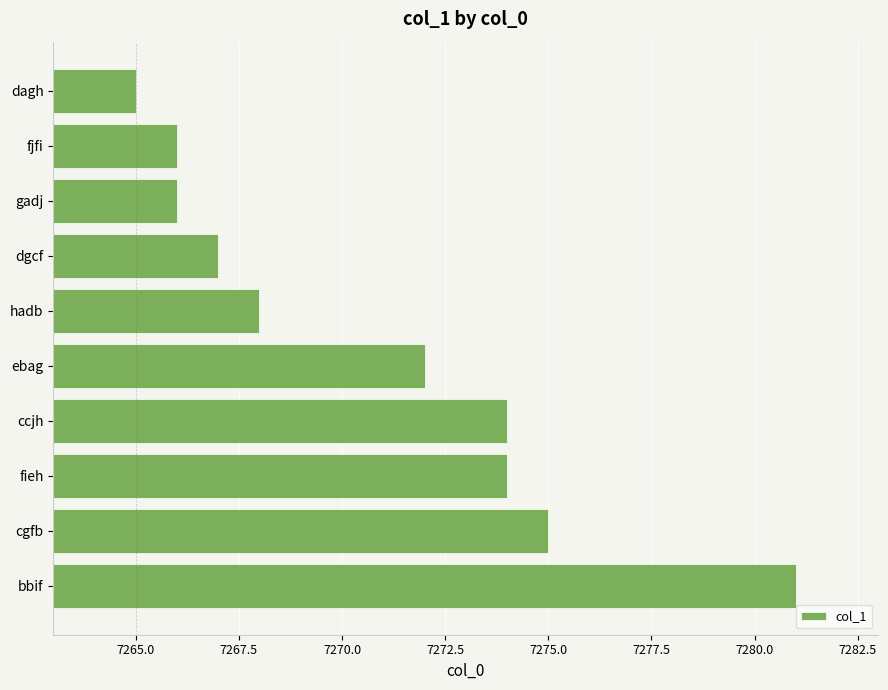

What is the greatest value displayed?

7281